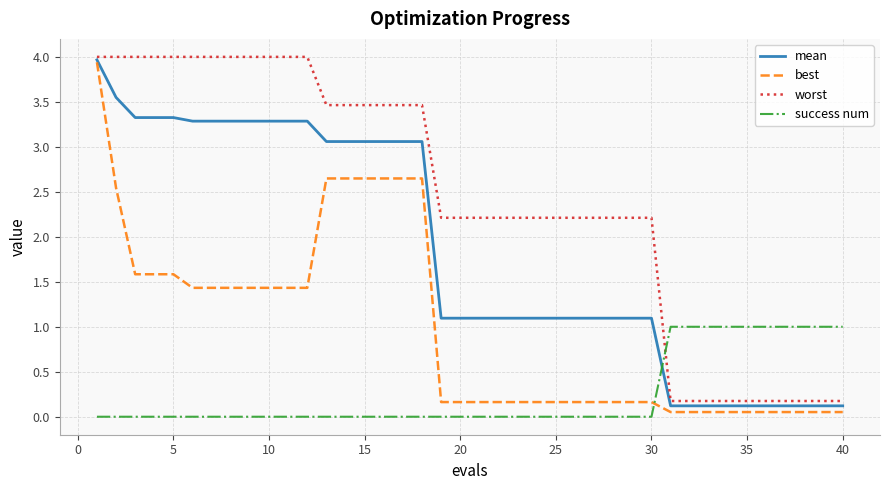

Which series has the largest total across all categories?

worst